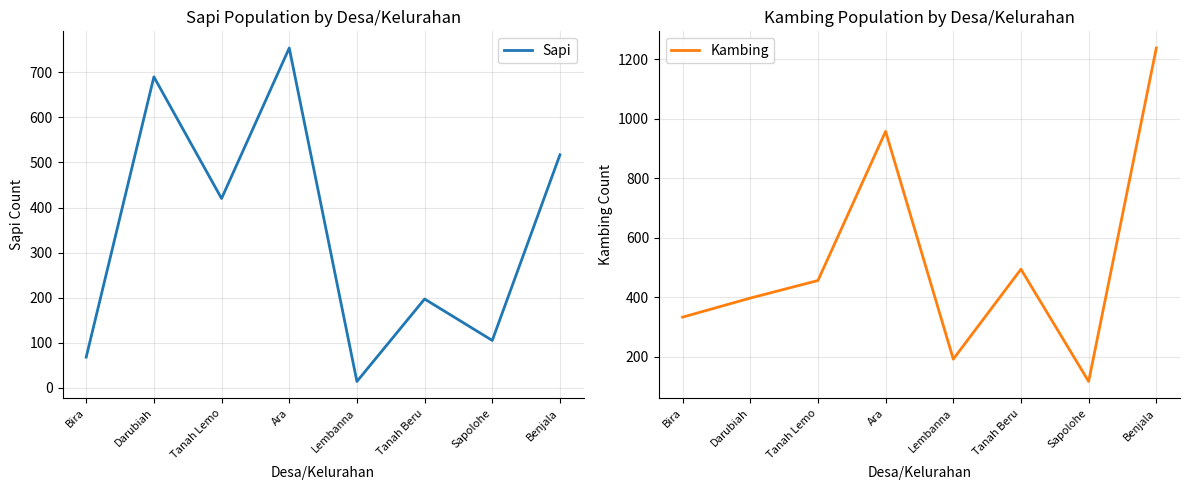

Read the Sapi value at Darubiah, to the nearest 50.

700